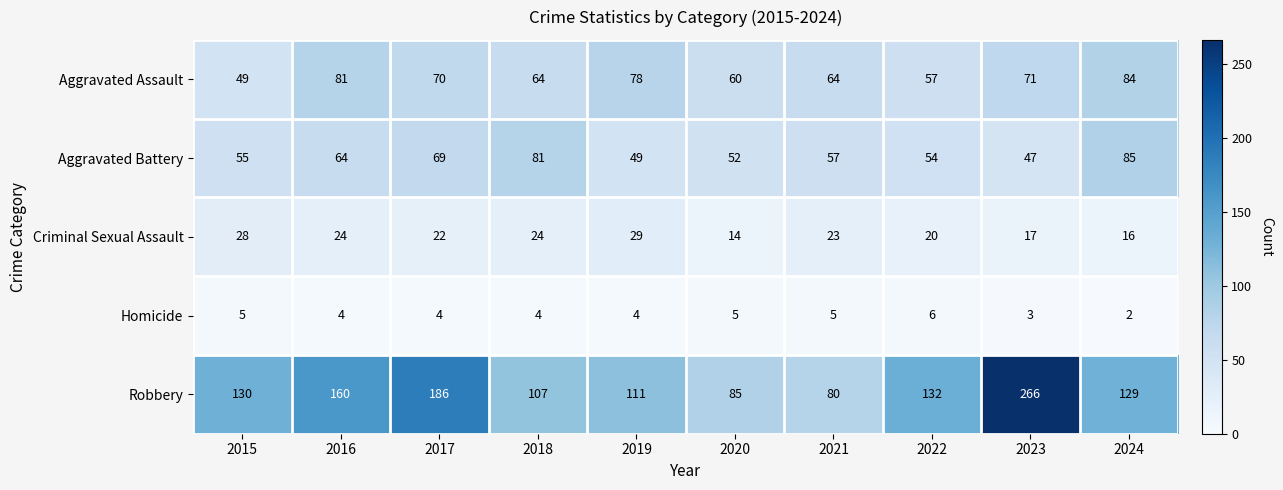

Which series changed the most between 2020 and 2023?

Robbery